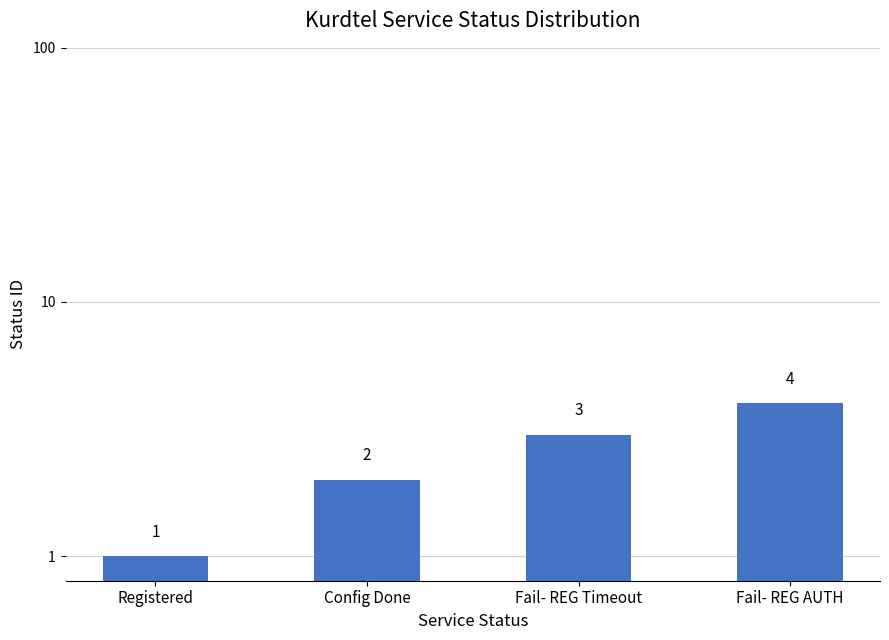

The value at Fail- REG AUTH is 5. True or false?

False